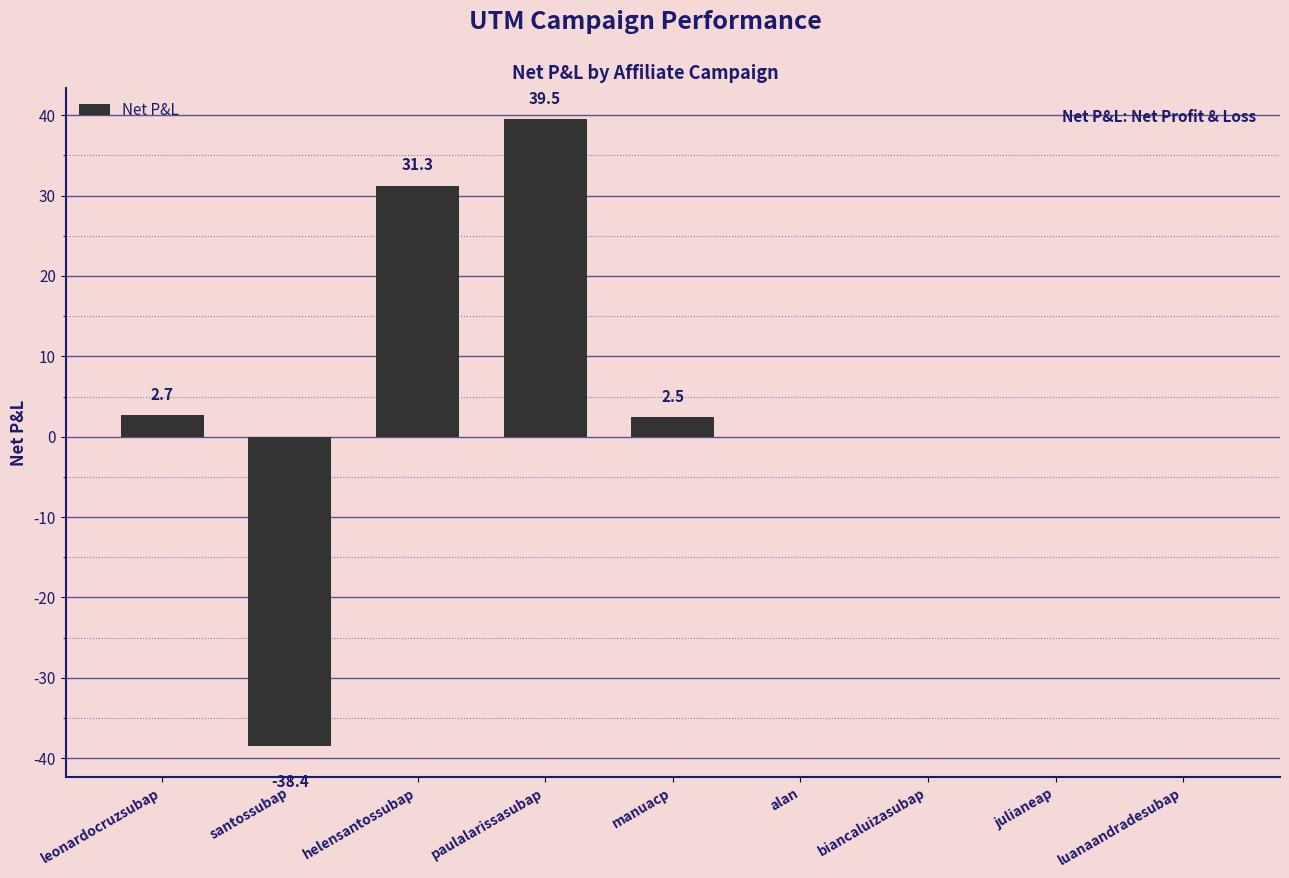

Reading left to right, extract all data points from this chart.

2.7	-38.4	31.3	39.5	2.5	0.0	0.0	0.0	0.0